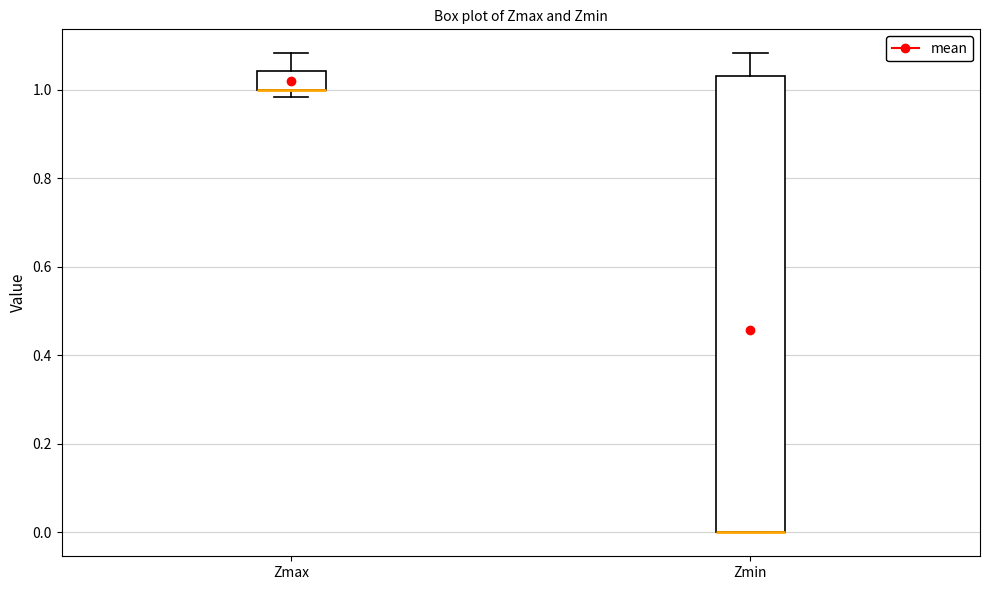

Reading left to right, read every box against the y-axis: the position of its median line, the range the box covers, and the ends of its whiskers. The values are not printed on the chart, so give them approximately, as read against the axis.

Zmax: median 1.00 (drawn on the box's lower edge), box 1.00 to 1.04, whiskers 0.98 to 1.08
Zmin: median 0.00 (drawn on the box's lower edge), box 0.00 to 1.04, whiskers 0.00 to 1.08